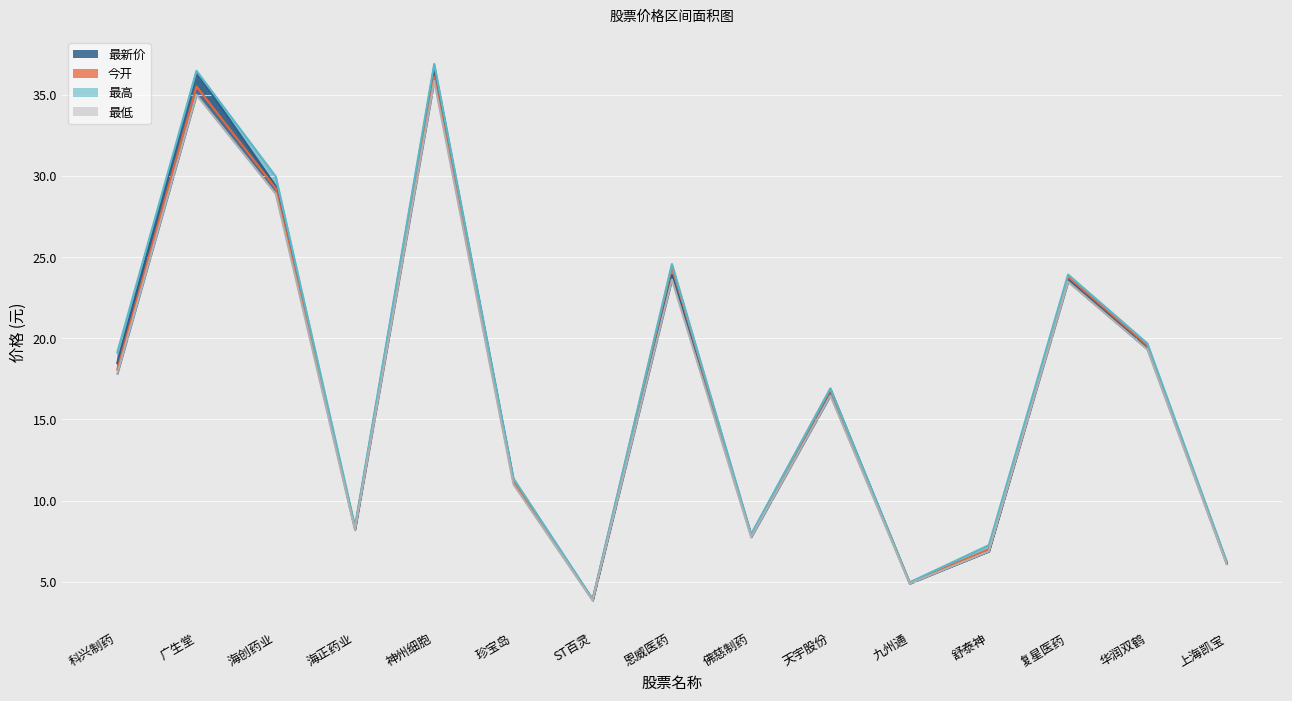

What is the difference between the highest and lowest values at 神州细胞?

1.0